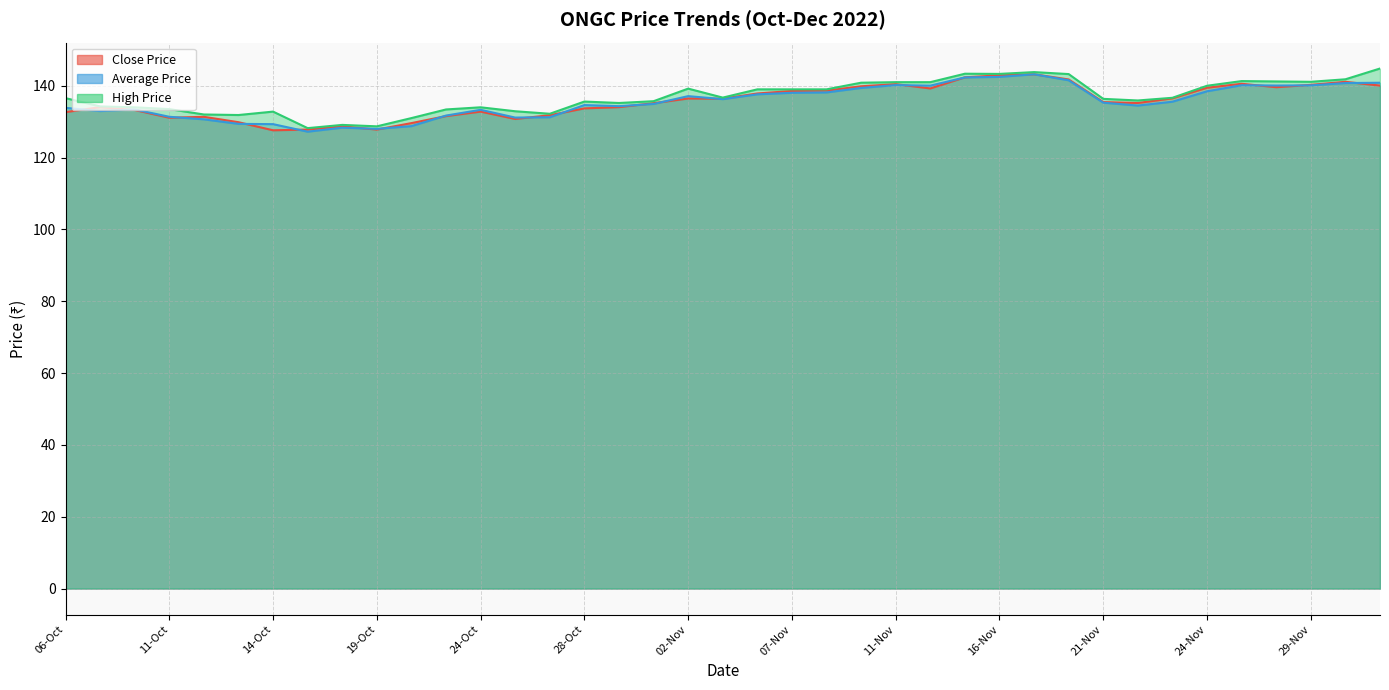

Does the chart display data point markers on the line(s)?

No